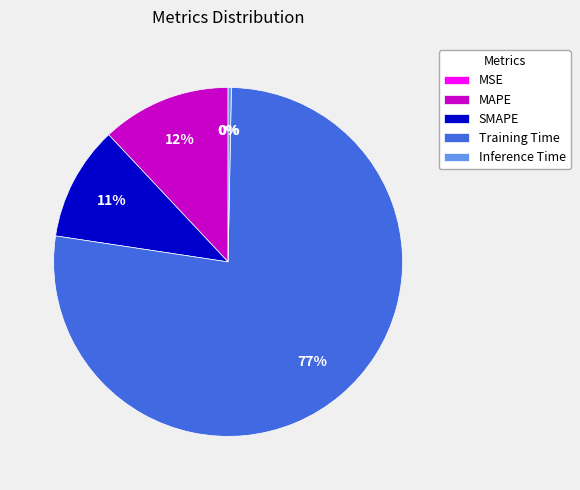

Is Training Time the majority of the pie?

Yes